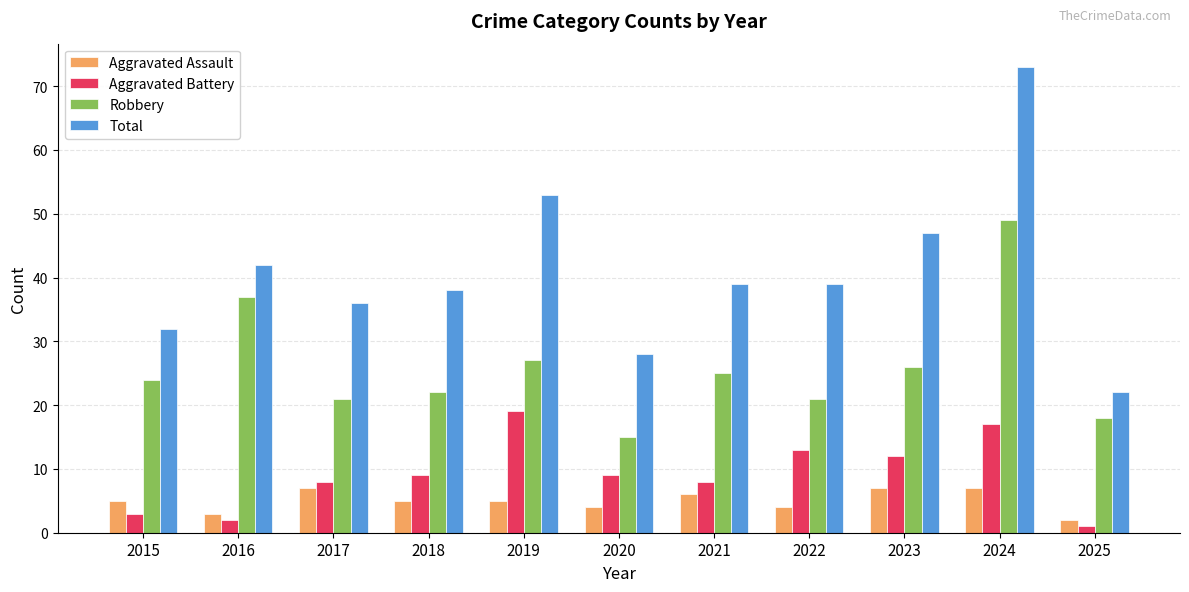

Reading left to right, what are all the values shown in this chart?

Aggravated Assault: 2015=5	2016=3	2017=7	2018=5	2019=5	2020=4	2021=6	2022=4	2023=7	2024=7	2025=2
Aggravated Battery: 2015=3	2016=2	2017=8	2018=9	2019=19	2020=9	2021=8	2022=13	2023=12	2024=17	2025=1
Robbery: 2015=24	2016=37	2017=21	2018=22	2019=27	2020=15	2021=25	2022=21	2023=26	2024=49	2025=18
Total: 2015=32	2016=42	2017=36	2018=38	2019=53	2020=28	2021=39	2022=39	2023=47	2024=73	2025=22